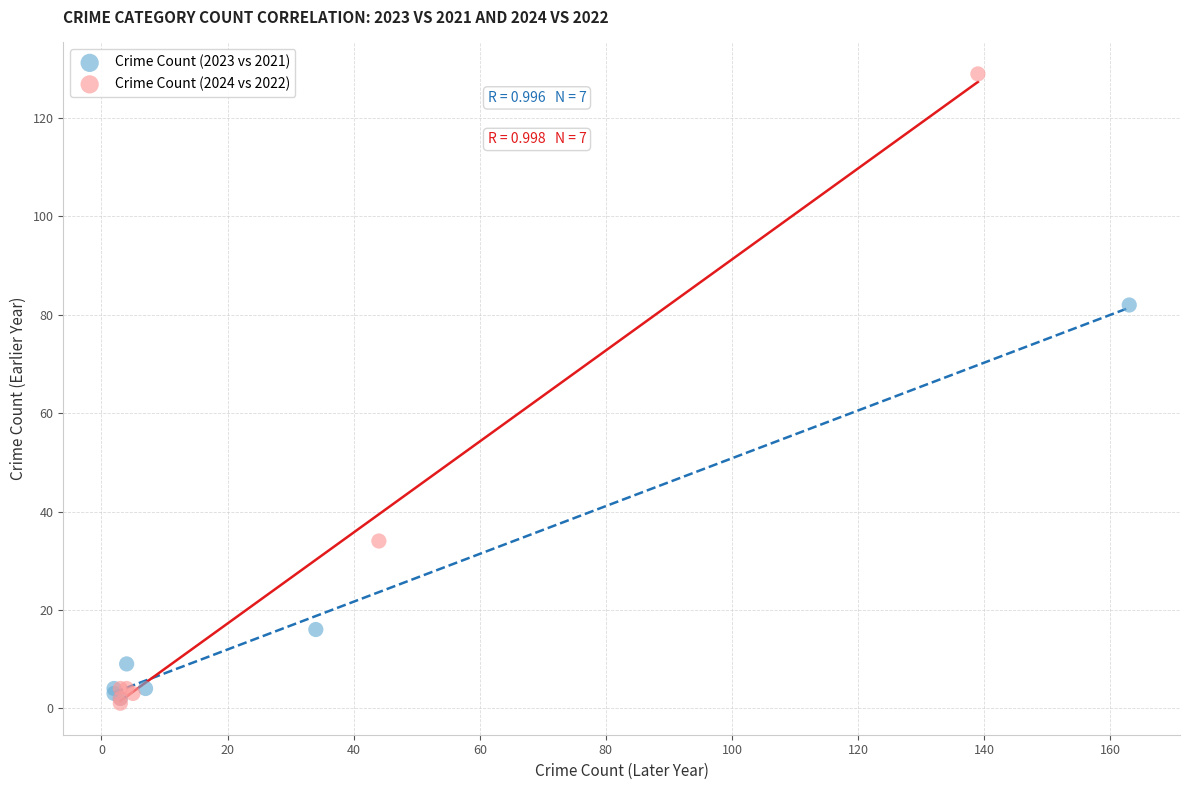

Which series reaches the maximum Y coordinate?

Crime Count (2024 vs 2022)